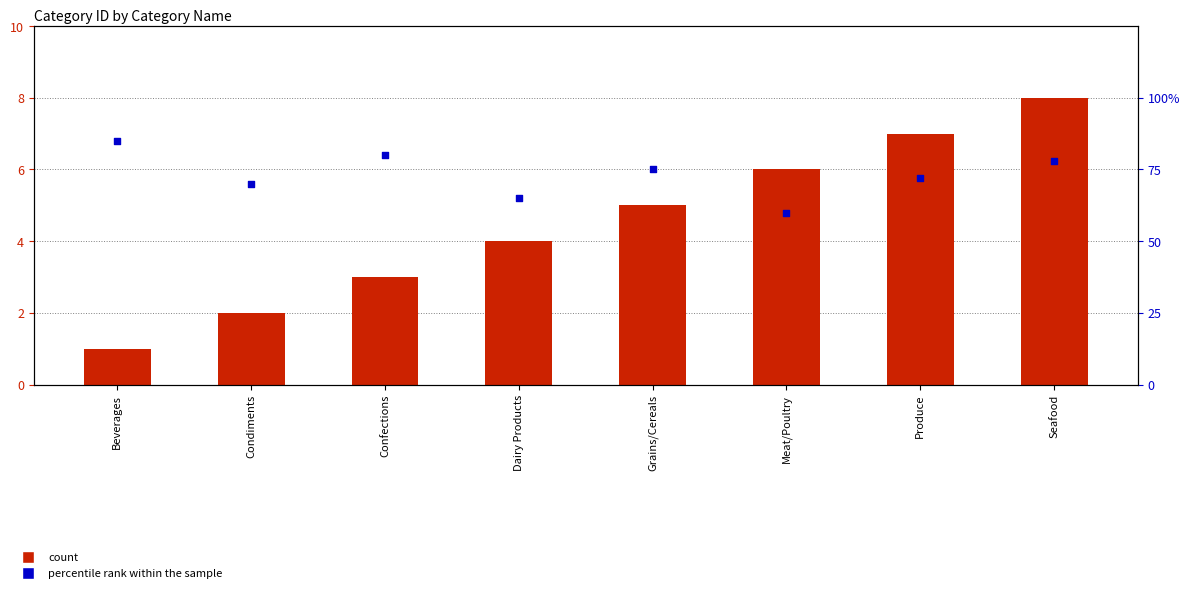

Is the value of count at Meat/Poultry greater than the value of percentile rank within the sample at Grains/Cereals?

No